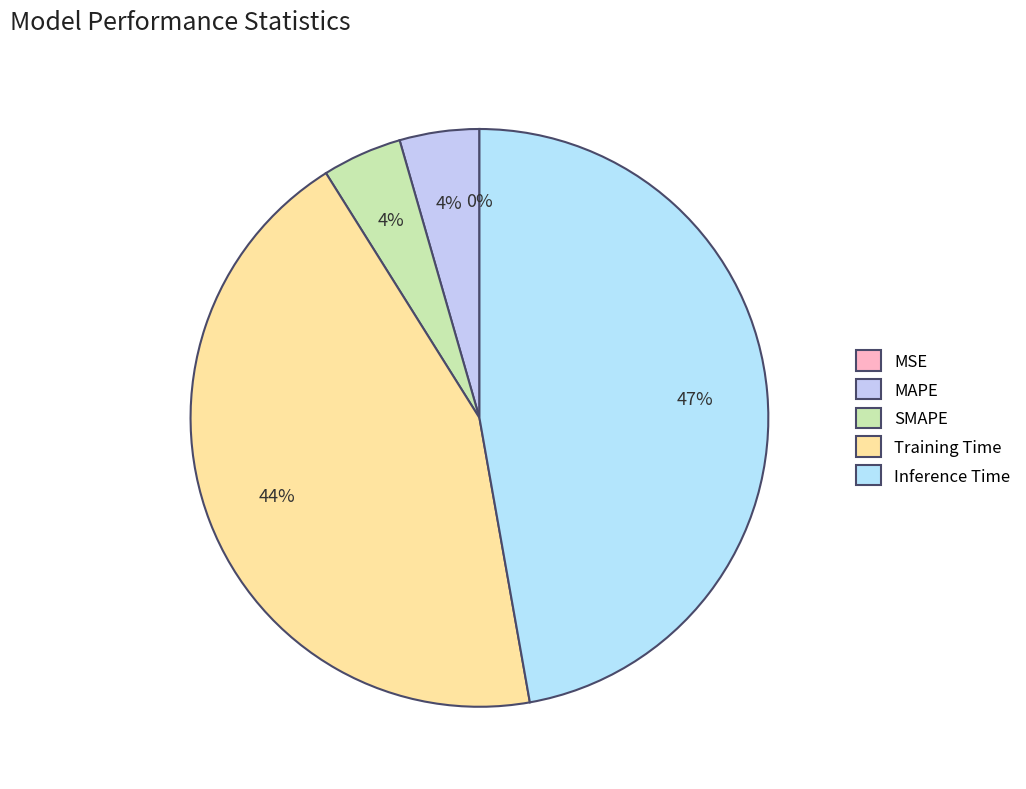

To the nearest percent, what portion does Inference Time represent?

47%